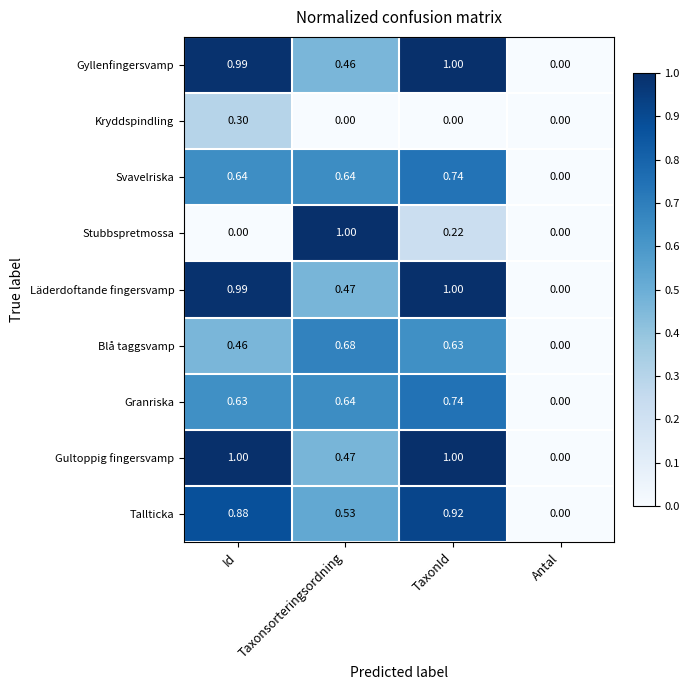

Where is Svavelriska nearest to the value 0?

Antal